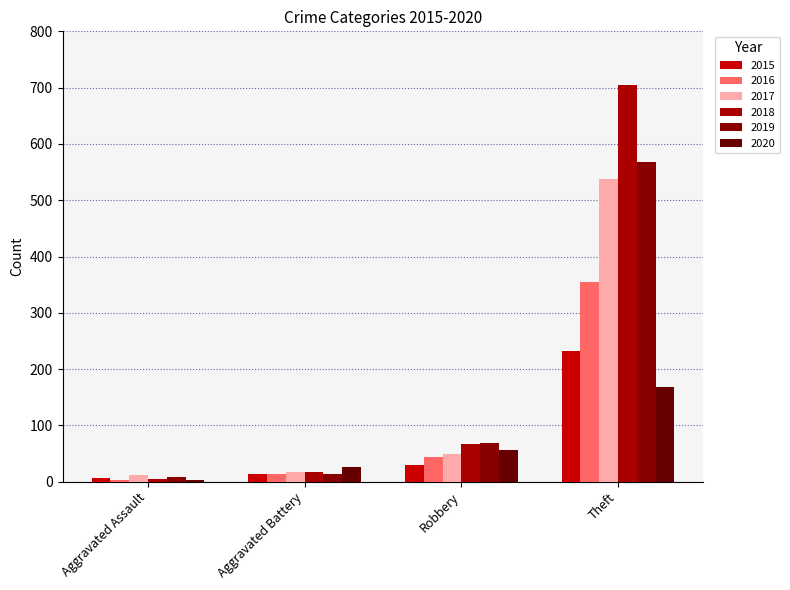

Rank the series at Robbery from highest to lowest value.

2019, 2018, 2020, 2017, 2016, 2015